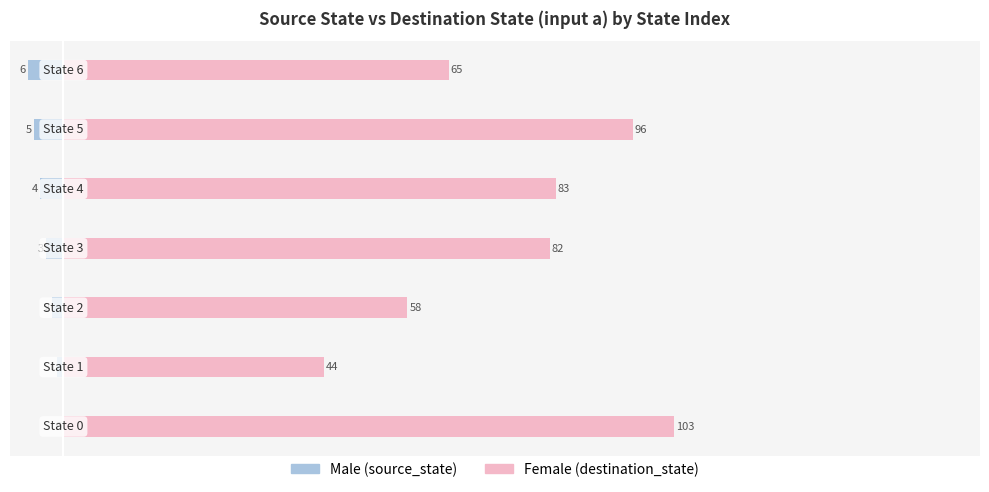

How many series are shown in this chart?

2